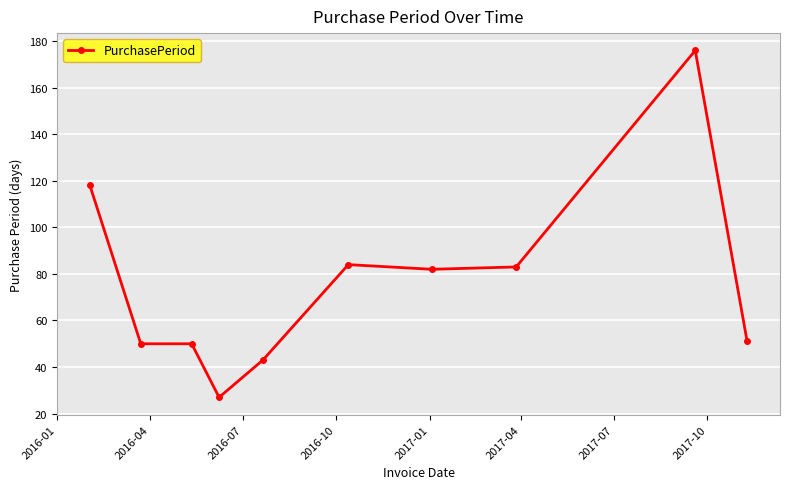

What is the greatest value displayed?

176